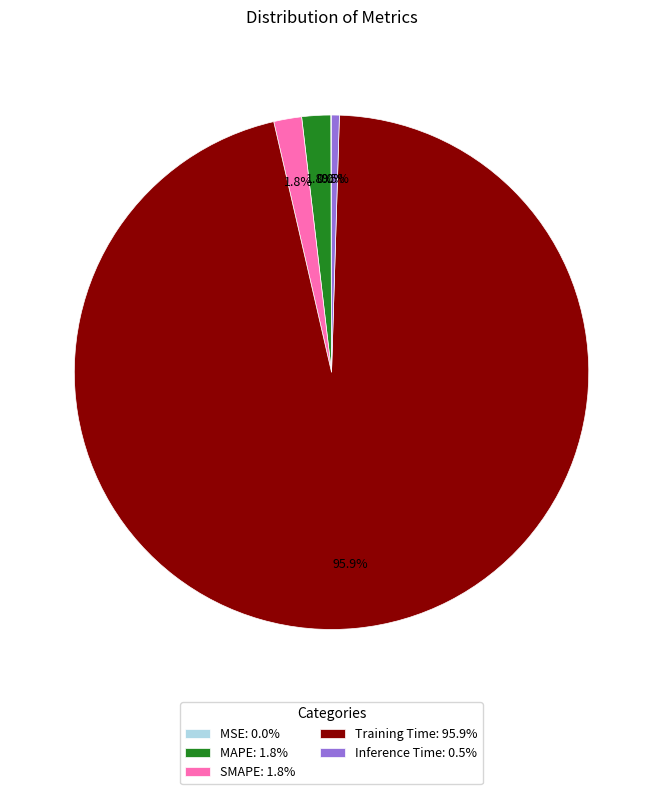

What percentage is the Training Time slice, to the nearest percent?

96%